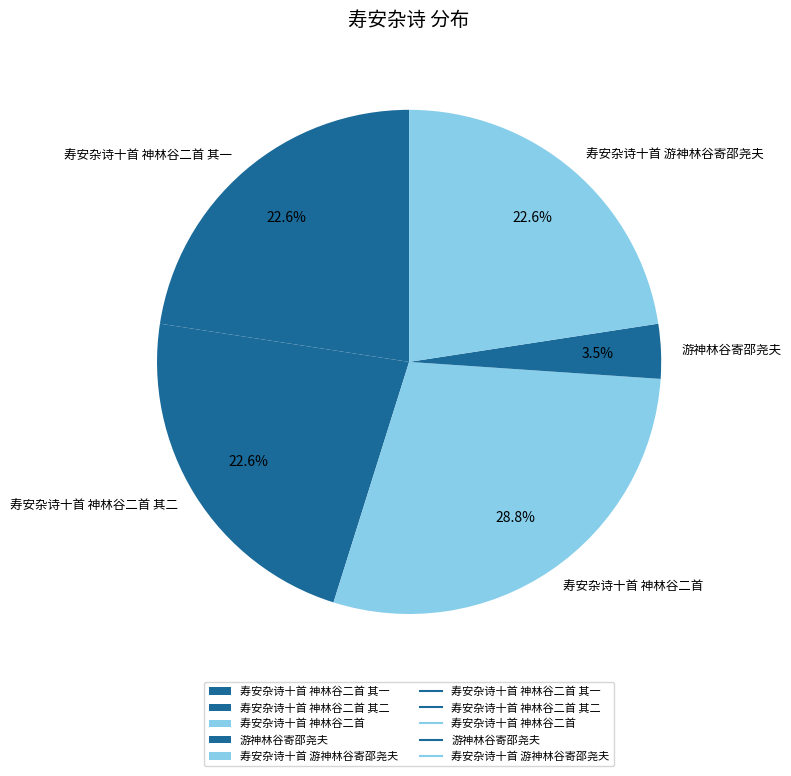

What is the smallest slice in the pie chart?

游神林谷寄邵尧夫